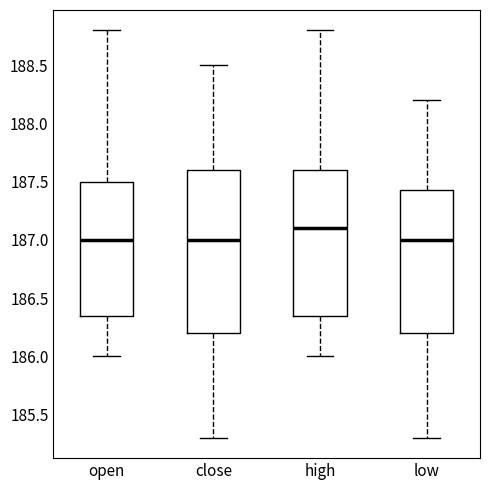

Reading left to right, transcribe this box plot: for each box, give where its median line is, the range the box spans, and where its two whiskers end, as read against the y-axis. The values are not printed on the chart, so give them approximately, as read against the axis.

open: median 187.00, box 186.35 to 187.50, whiskers 186.00 to 188.80
close: median 187.00, box 186.20 to 187.60, whiskers 185.30 to 188.50
high: median 187.10, box 186.35 to 187.60, whiskers 186.00 to 188.80
low: median 187.00, box 186.20 to 187.45, whiskers 185.30 to 188.20